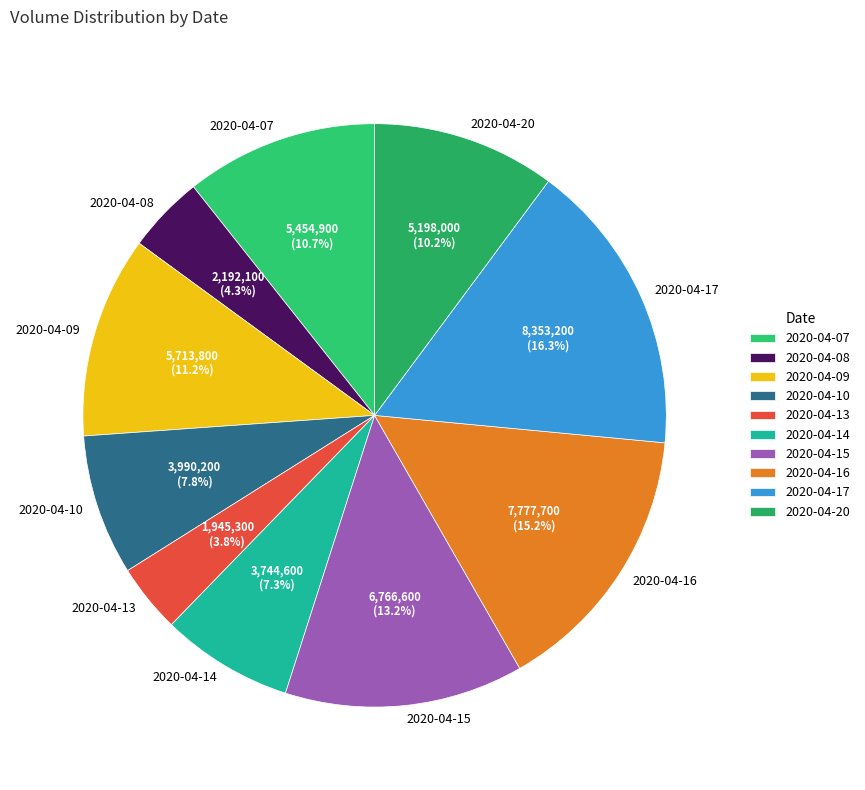

To the nearest percent, what portion does 2020-04-09 represent?

11%